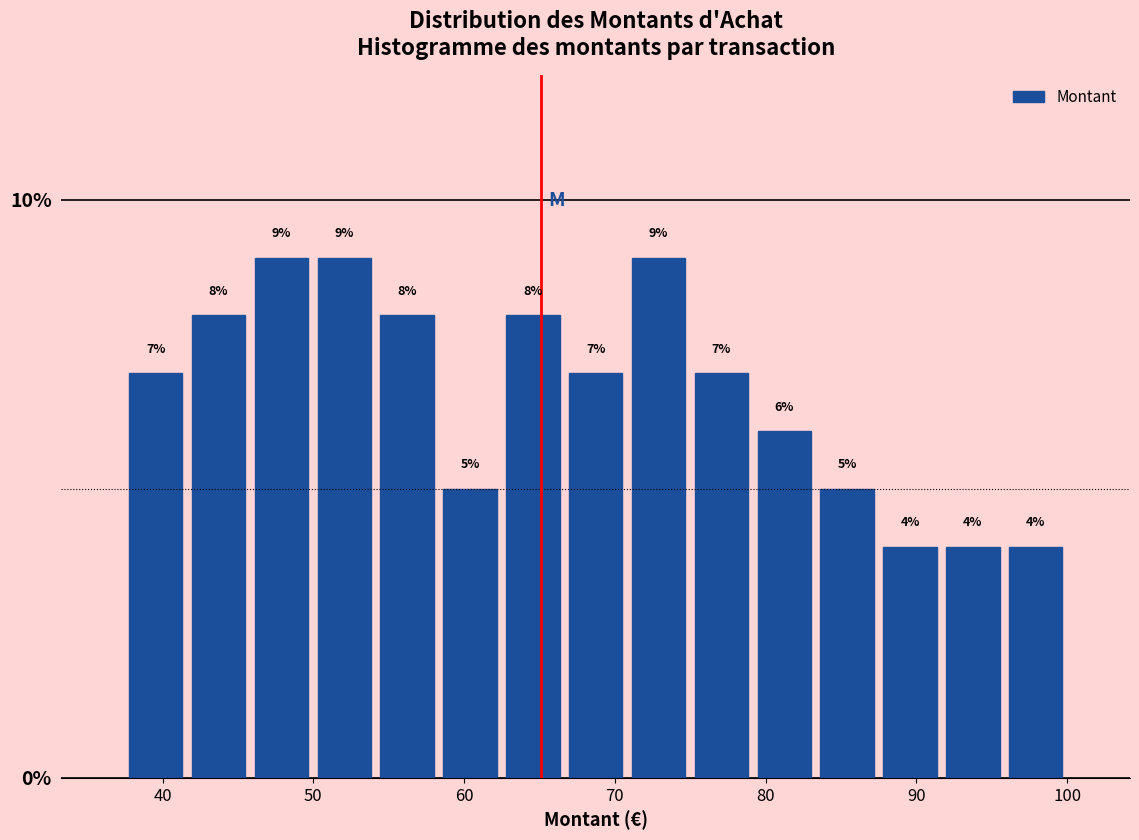

How tall is the bar that spans 83 to 87 on the x-axis? The bar edges are not printed on the chart, so give them approximately, as read against the axis.

5